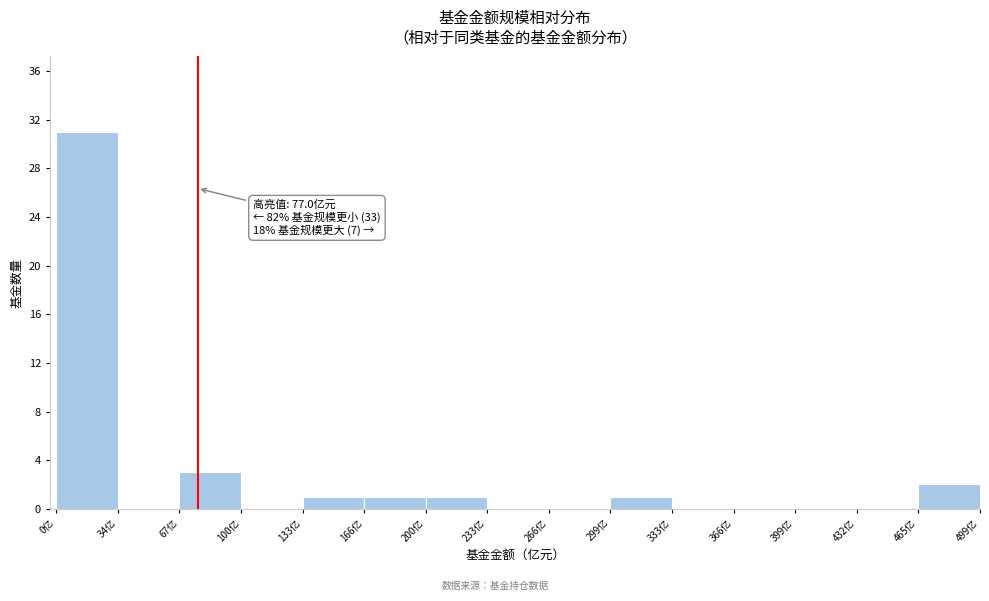

Over which range of the x-axis is the bar tallest?

0 to 35